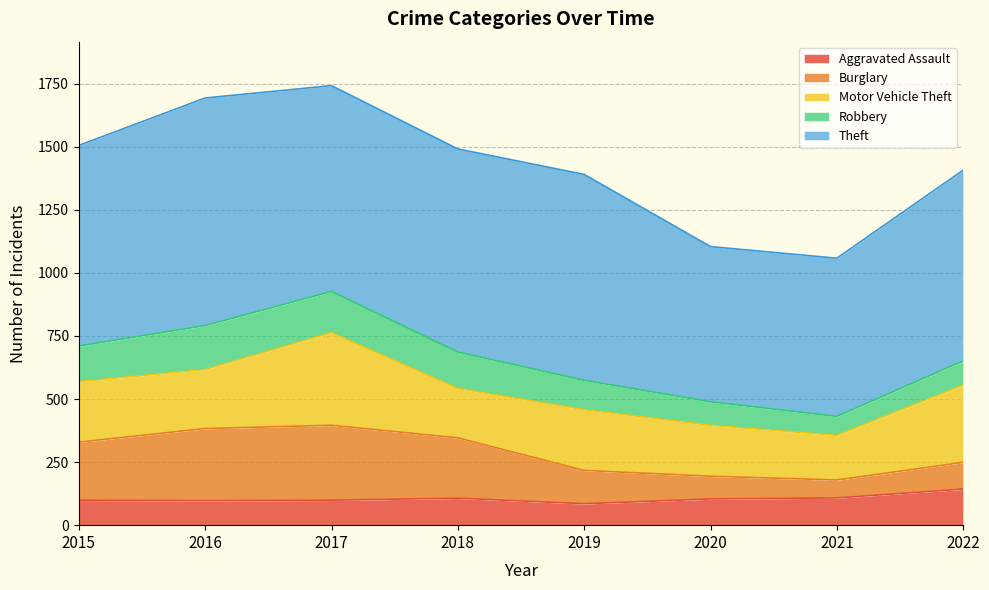

At which category does the chart reach its minimum across all series?

2021